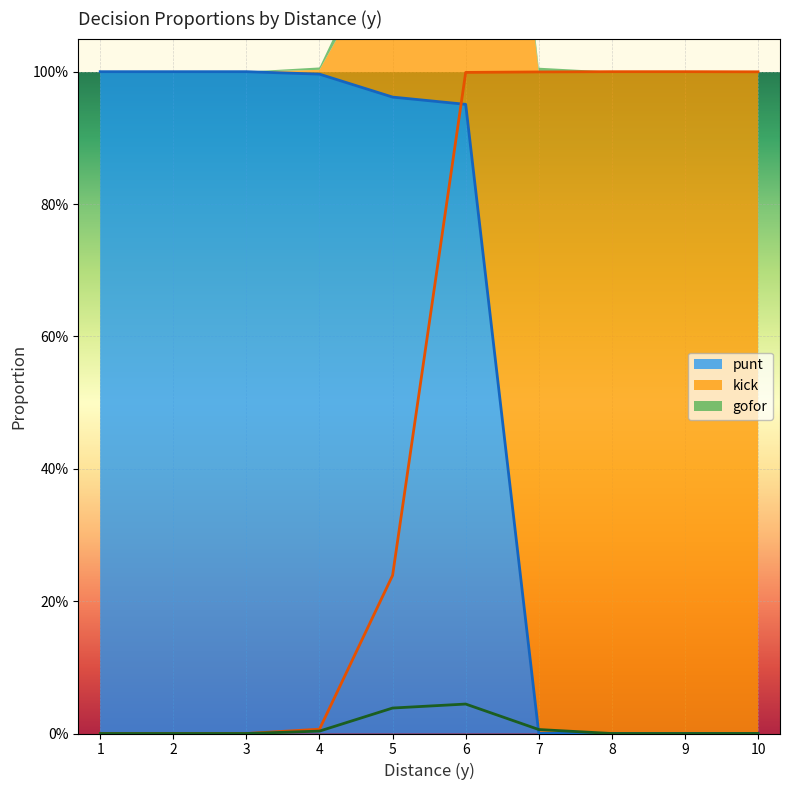

True or false: punt (line) has more than 2 interior local peaks.

False